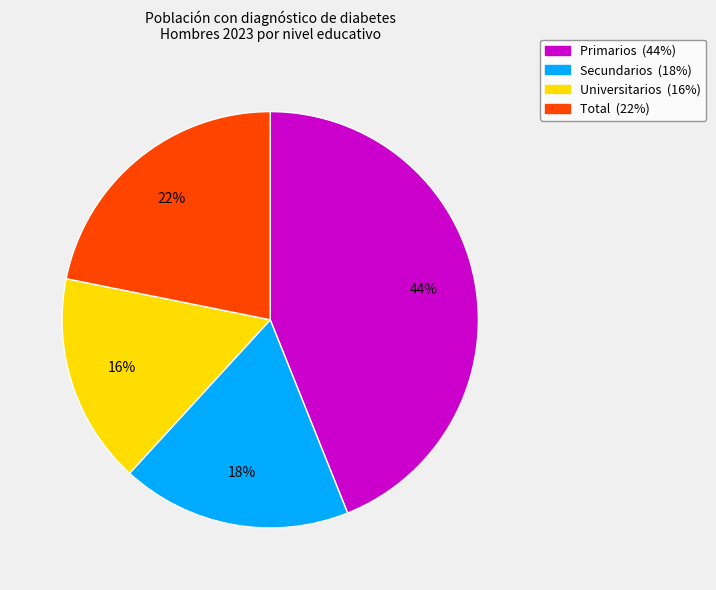

Which slice is the smallest?

Universitarios